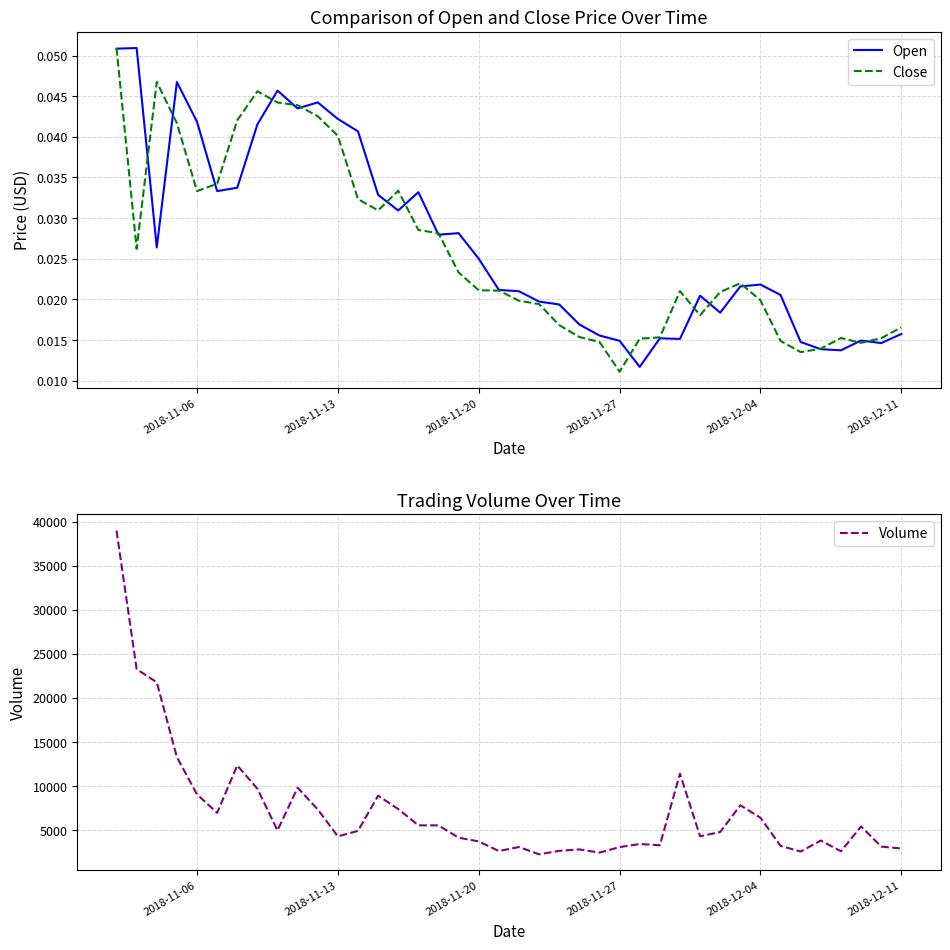

At which label does Close reach its minimum?

2018-11-27